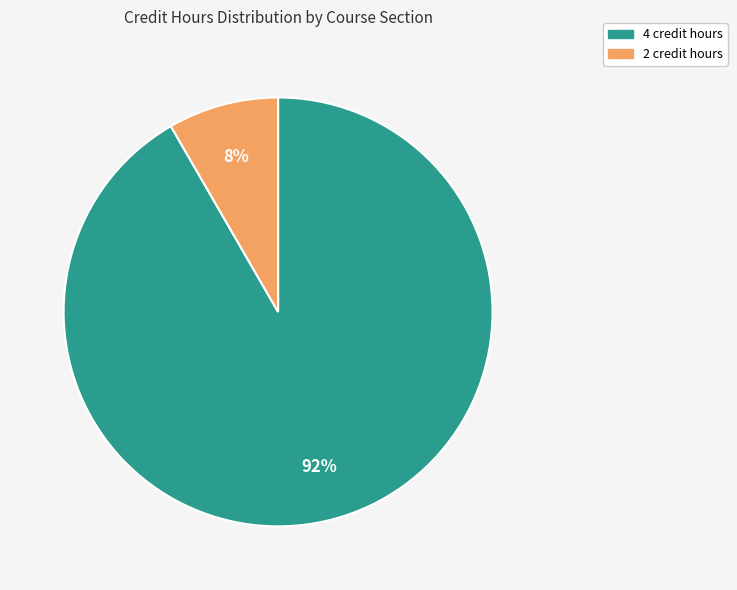

To the nearest percent, what is the combined percentage of 2 credit hours and 4 credit hours?

100%